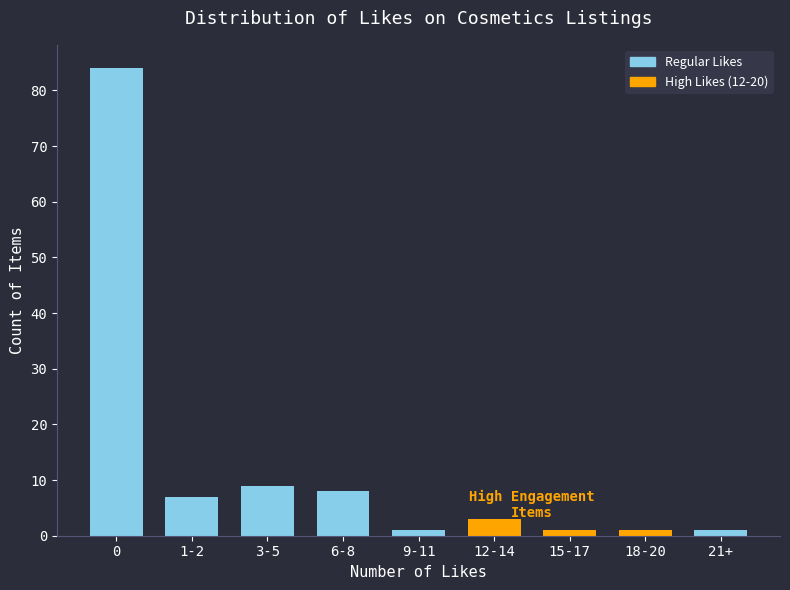

Reading left to right, list all the values displayed in this chart.

84	7	9	8	1	3	1	1	1